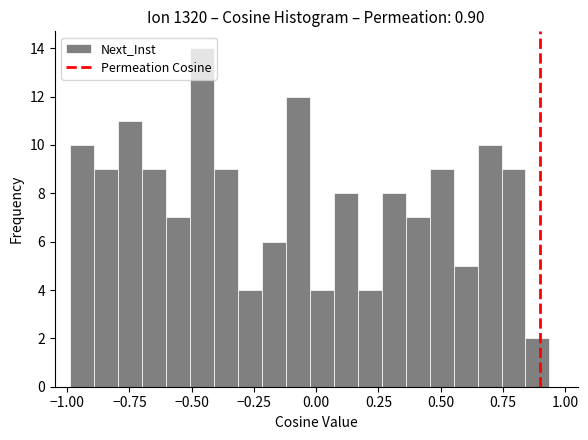

Around what value on the x-axis is the tallest bar? Give the approximate position of its centre, as read against the axis.

-0.45